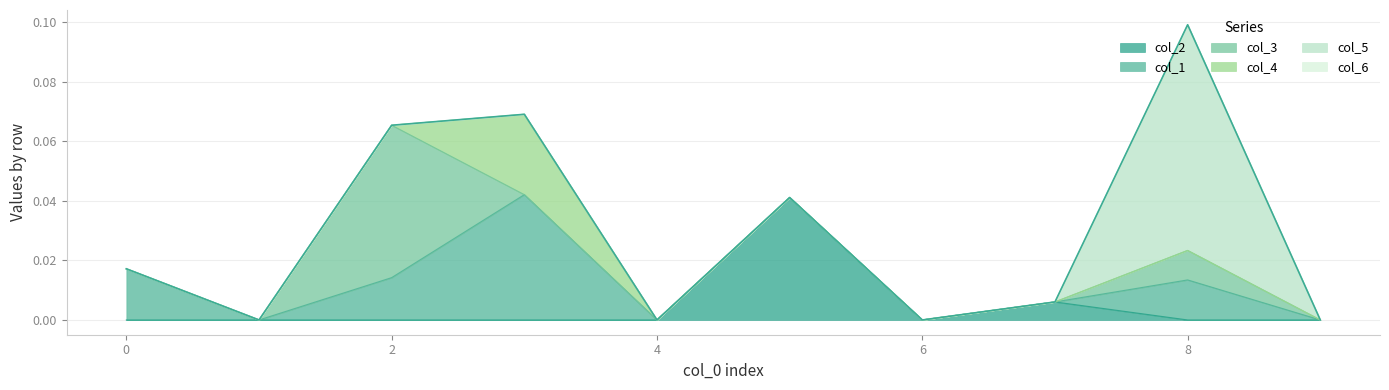

How many intersections are there between col_5 and col_2?

1